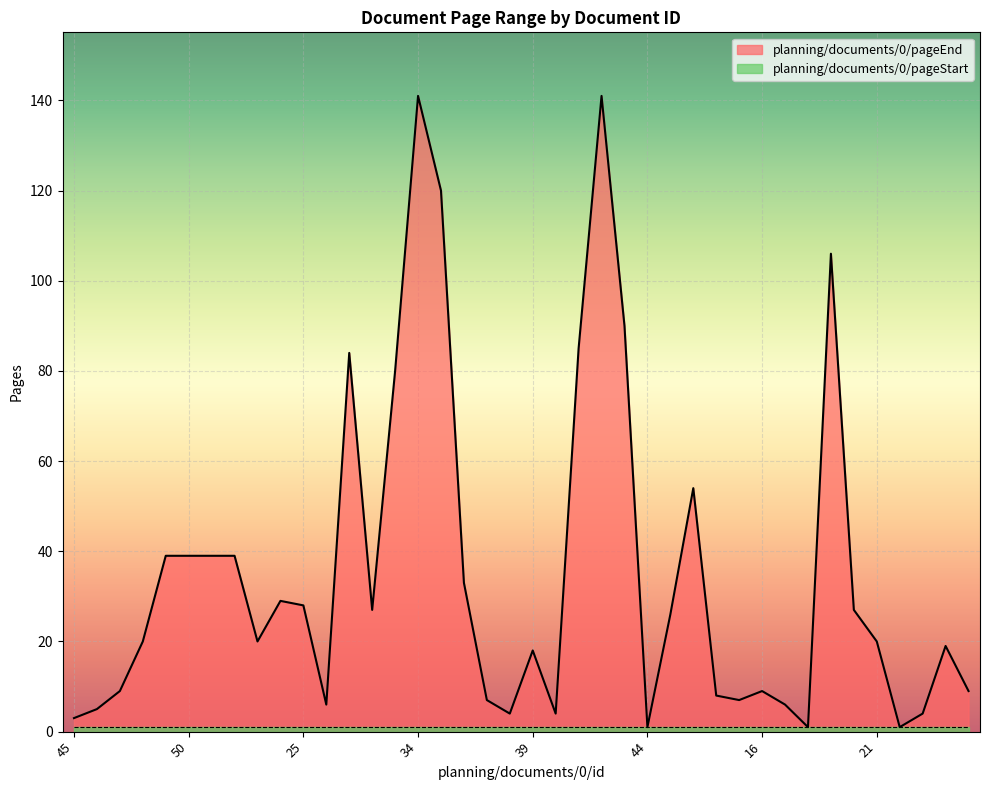

True or false: the data shows 20 at 53.

True